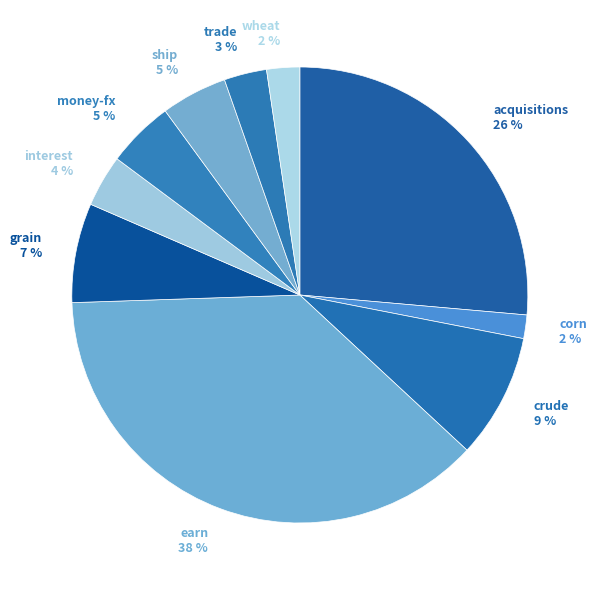

How many segments does this pie chart have?

10